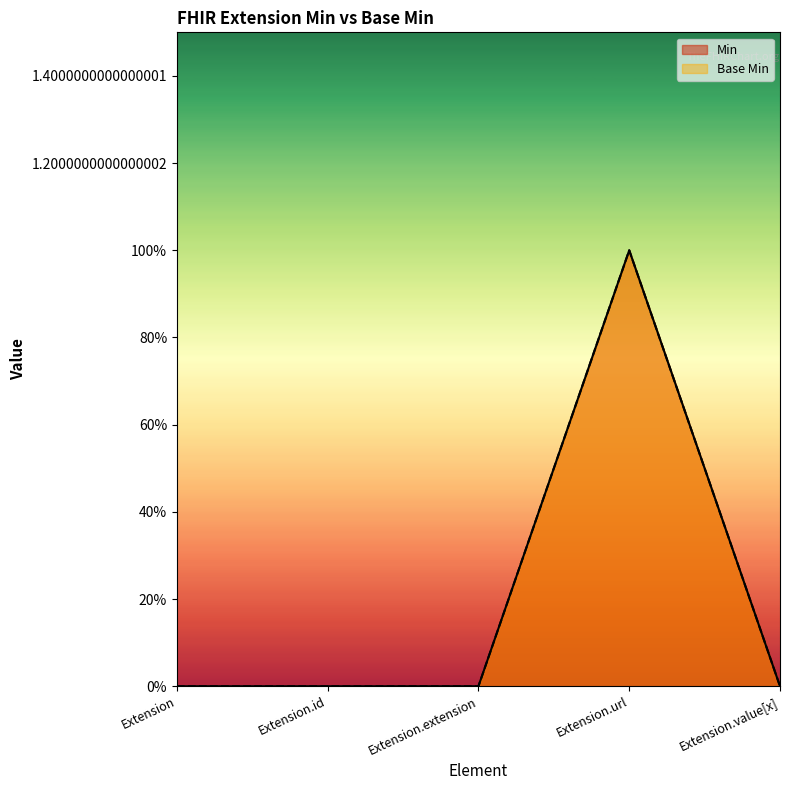

Reading left to right, extract all data points from this chart.

Base Min: Extension=0	Extension.id=0	Extension.extension=0	Extension.url=1	Extension.value[x]=0
Min: Extension=0	Extension.id=0	Extension.extension=0	Extension.url=1	Extension.value[x]=0